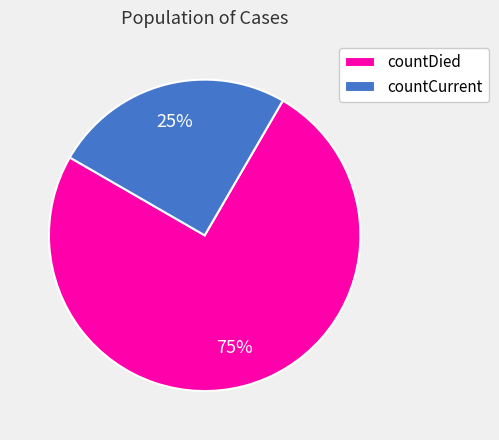

Approximately how many times larger is the value at countCurrent compared to countDied?

0.3